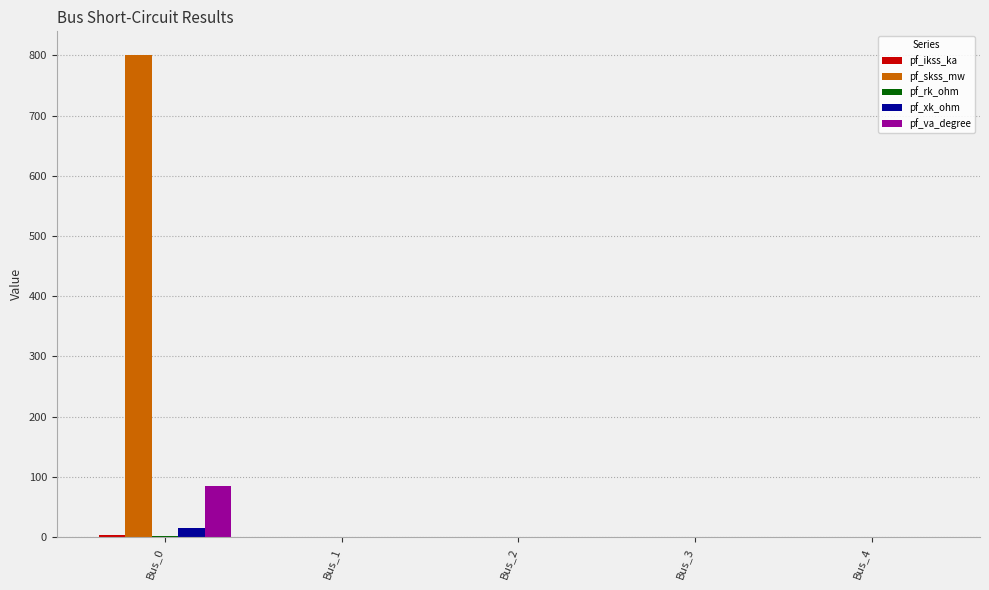

What is the greatest value displayed?

800.0